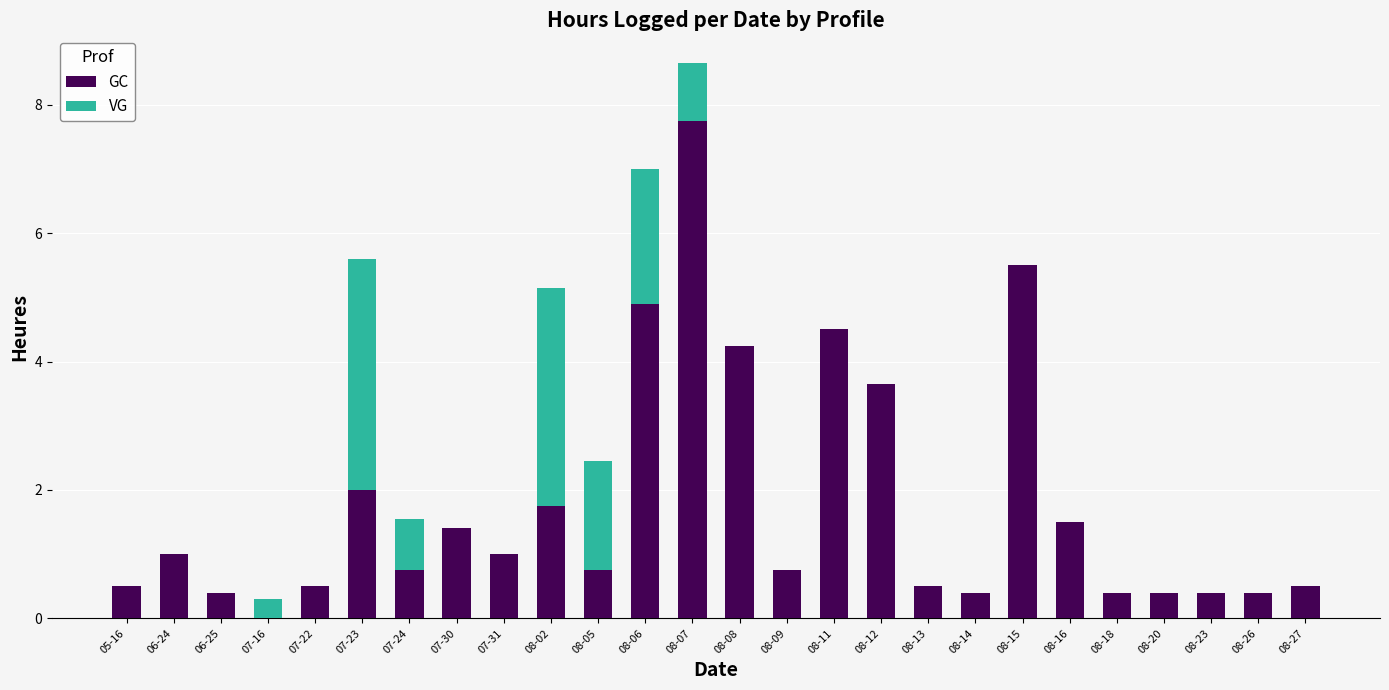

Which category has the highest value in the GC series?

08-07